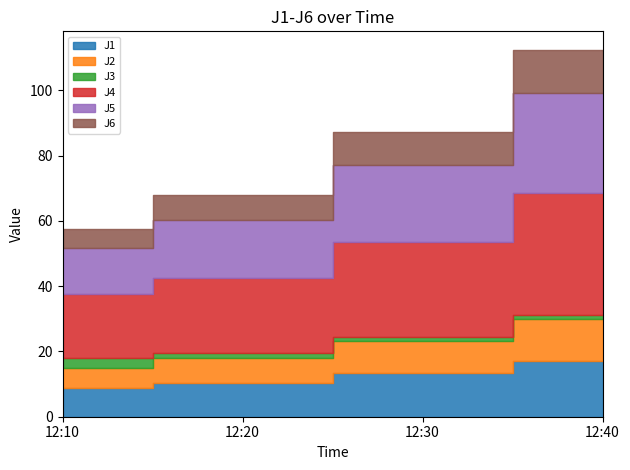

Which has a higher value, 2023-01-16 12:30:00 or 2023-01-16 12:20:00?

2023-01-16 12:30:00